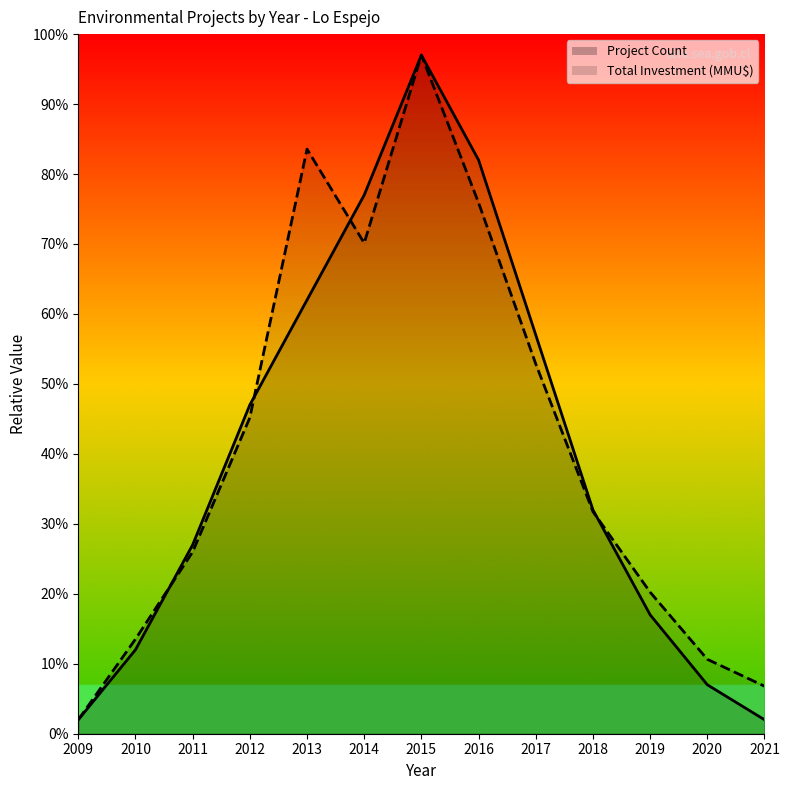

How many values in the Project Count series exceed 32?

6